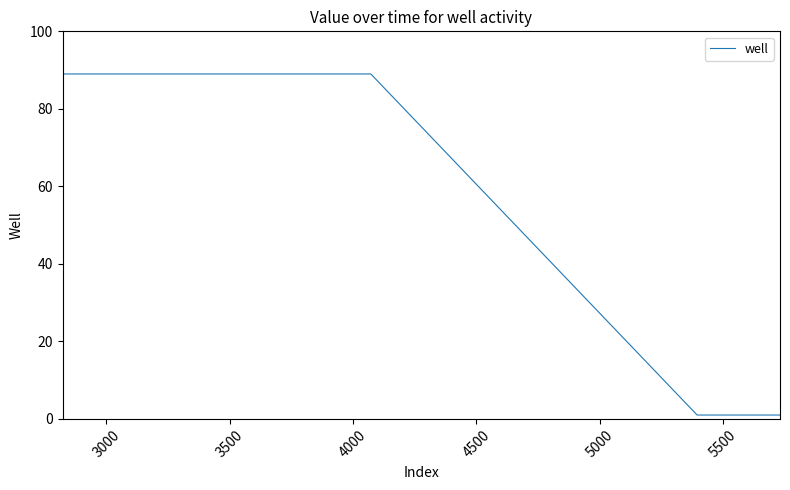

What is the difference between the maximum and minimum values?

88